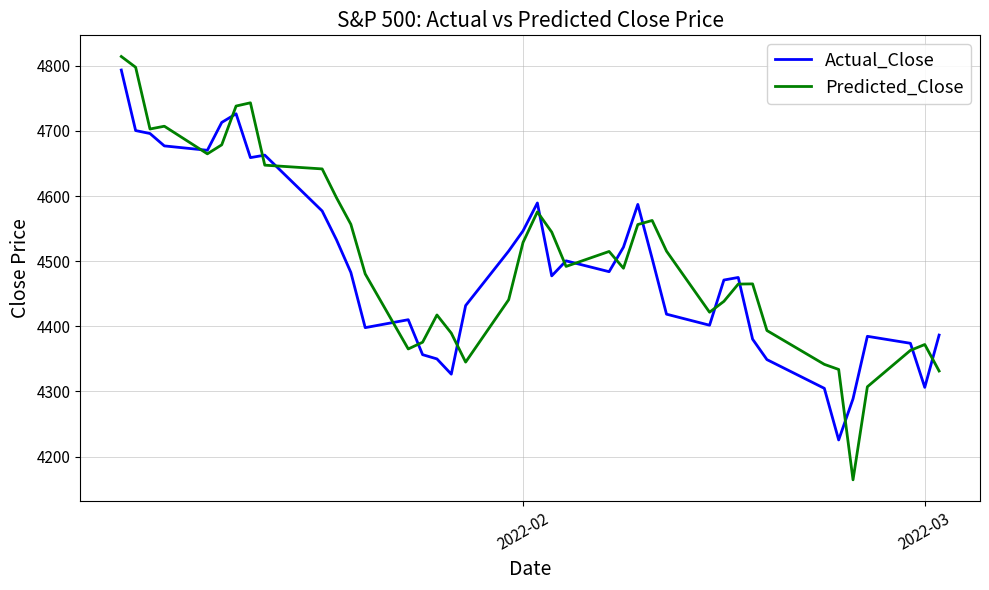

Which series has the largest range (max minus min)?

Predicted_Close